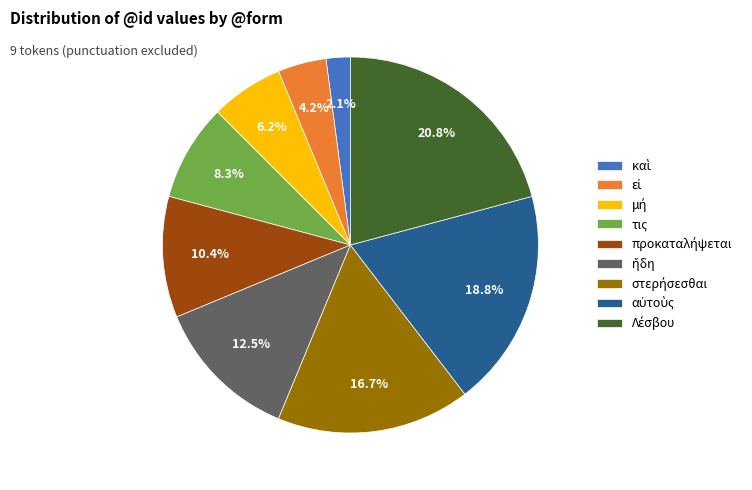

Count the number of slices in the pie.

9